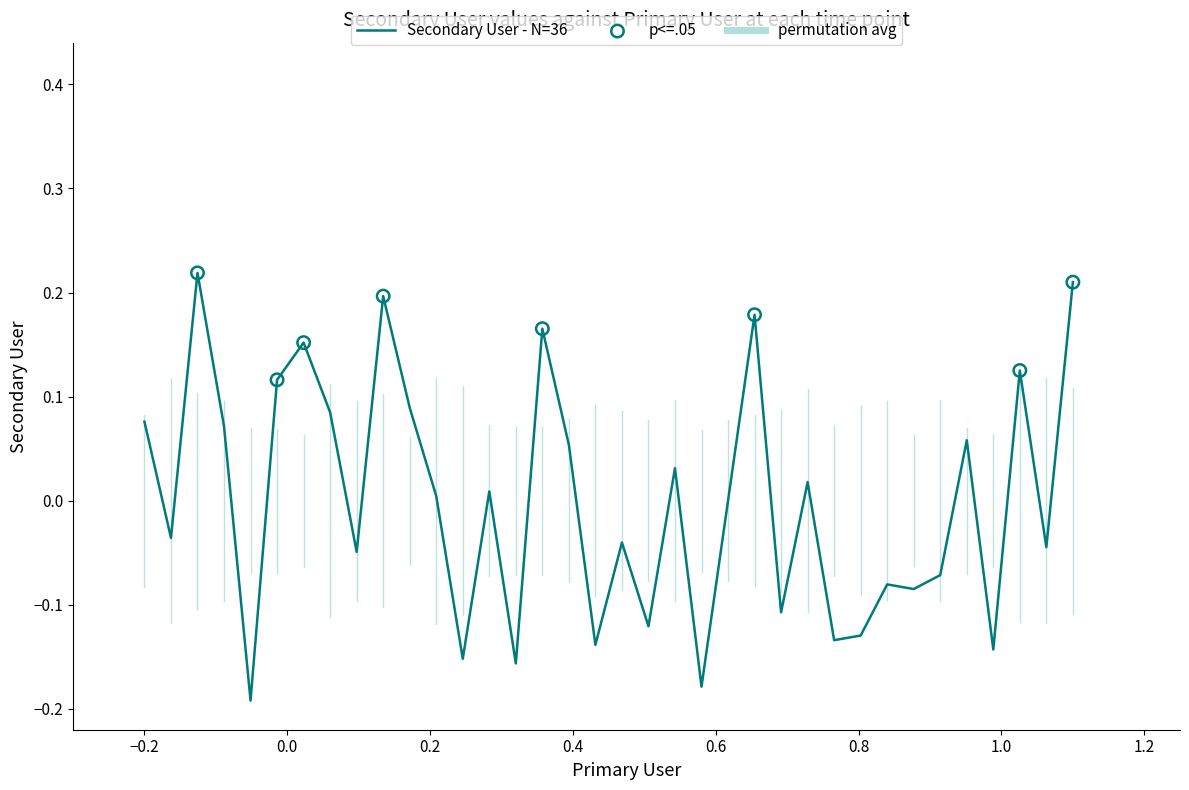

What is the difference between the maximum and minimum values?

0.4